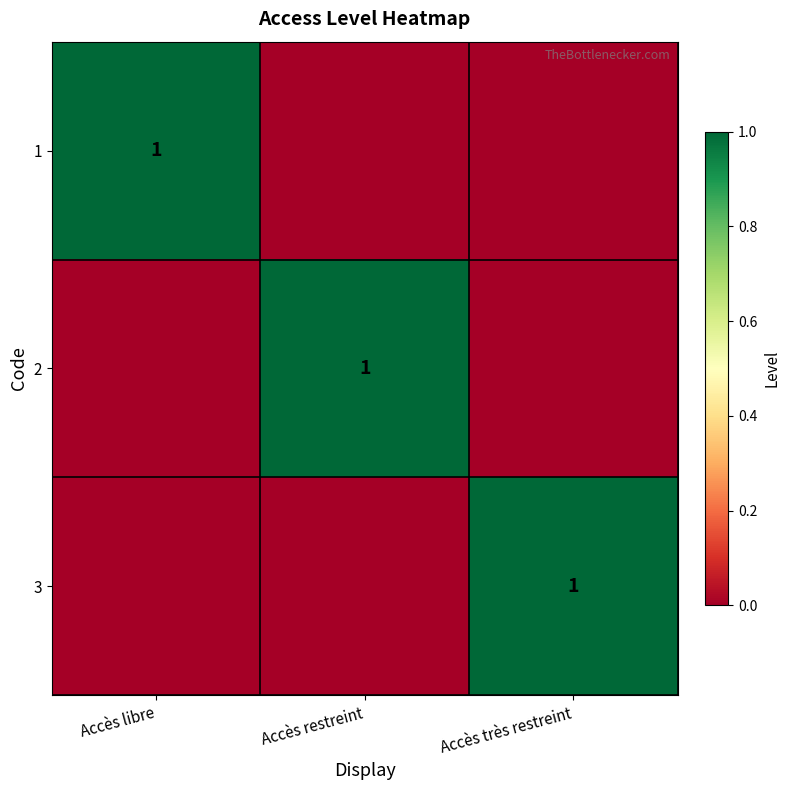

Which label corresponds to the smallest value in the chart?

Accès restreint